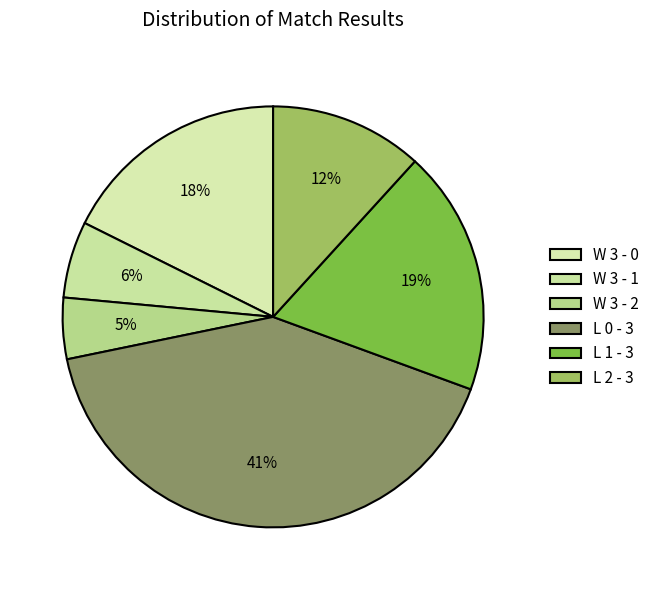

The W 3 - 2 slice represents 1% of the pie. True or false?

False